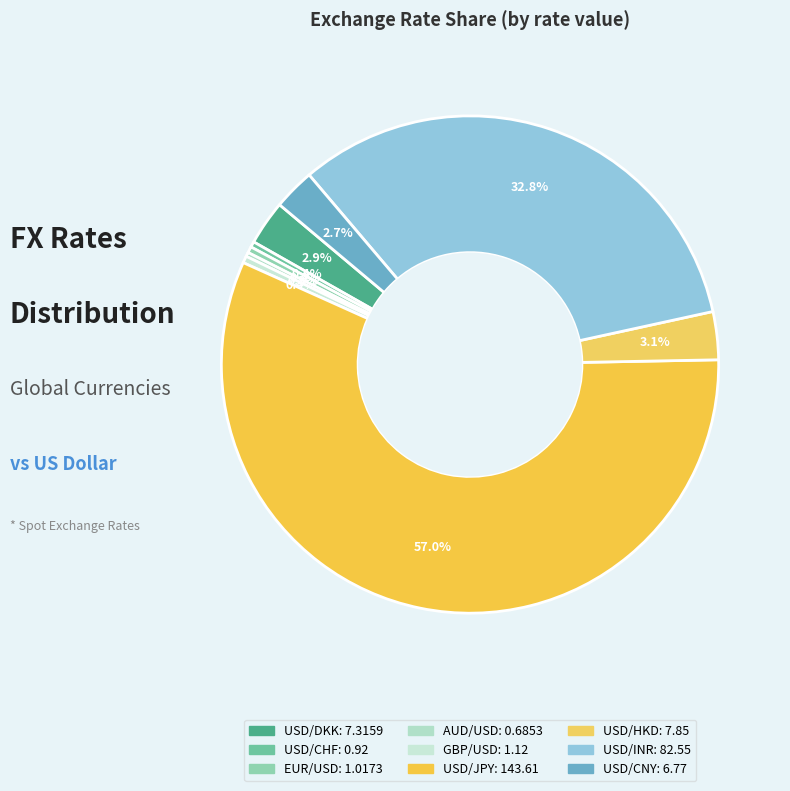

Approximately how many times larger is the value at USD/CHF compared to EUR/USD?

0.9